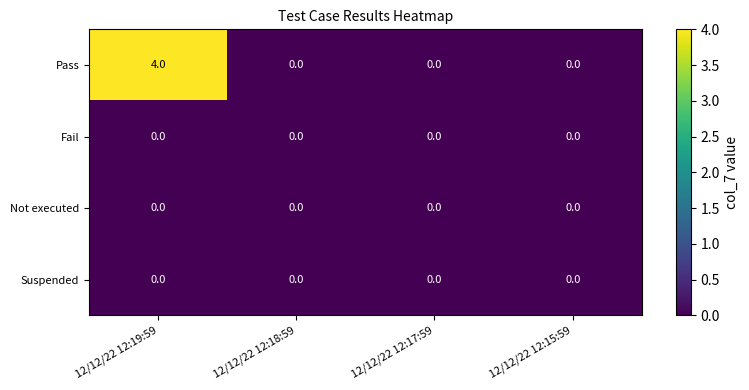

At which category is the sum across all series the highest?

12/12/22 12:19:59